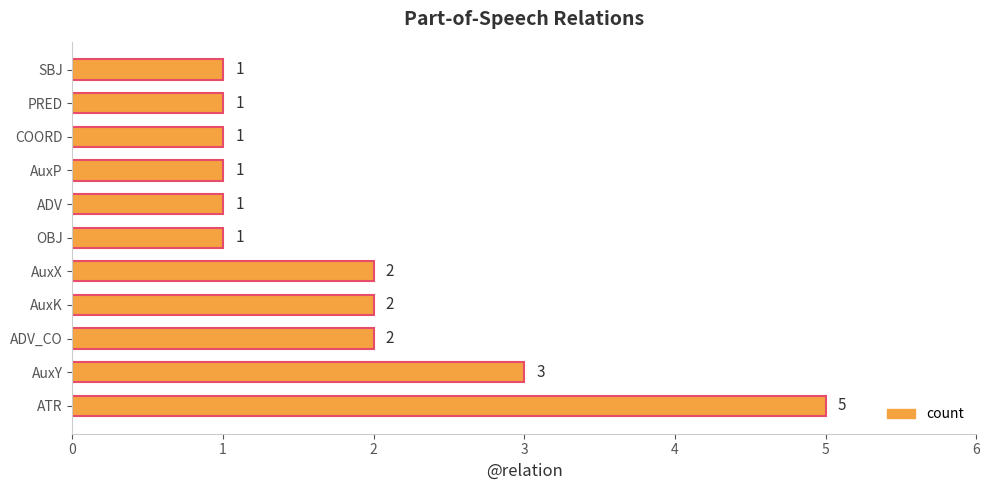

Reading bottom to top, transcribe all the data shown in this chart.

ATR=5	AuxY=3	ADV_CO=2	AuxK=2	AuxX=2	OBJ=1	ADV=1	AuxP=1	COORD=1	PRED=1	SBJ=1